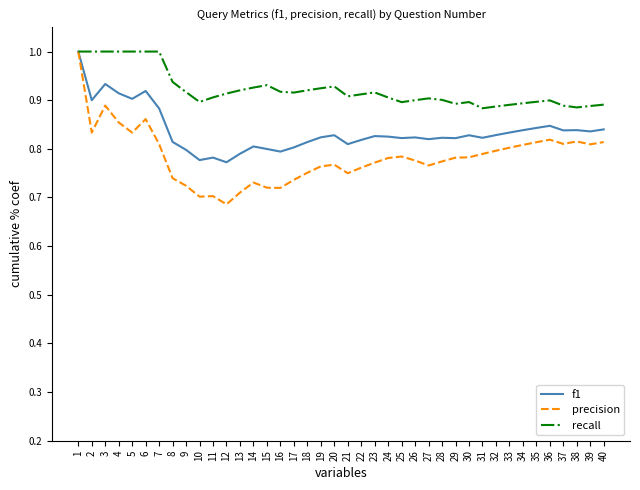

Where is precision nearest to the value 0?

12